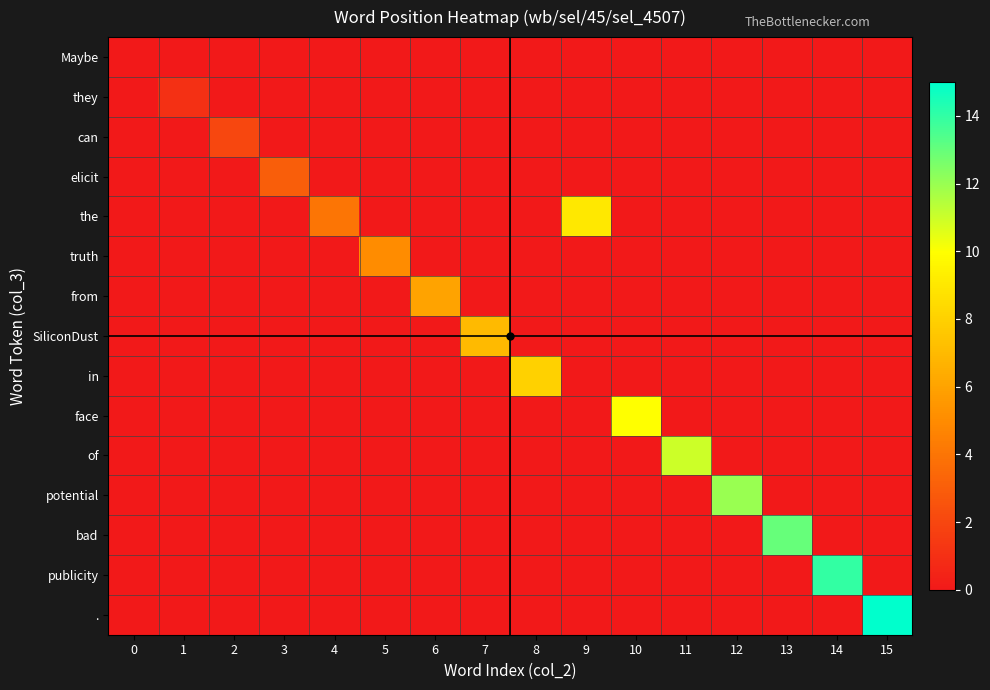

How many data points does each series have?

16